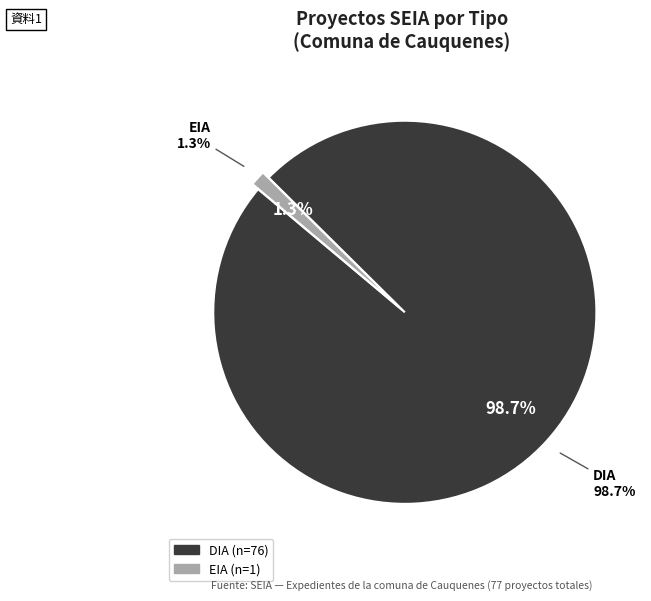

How many slices are in this pie chart?

2